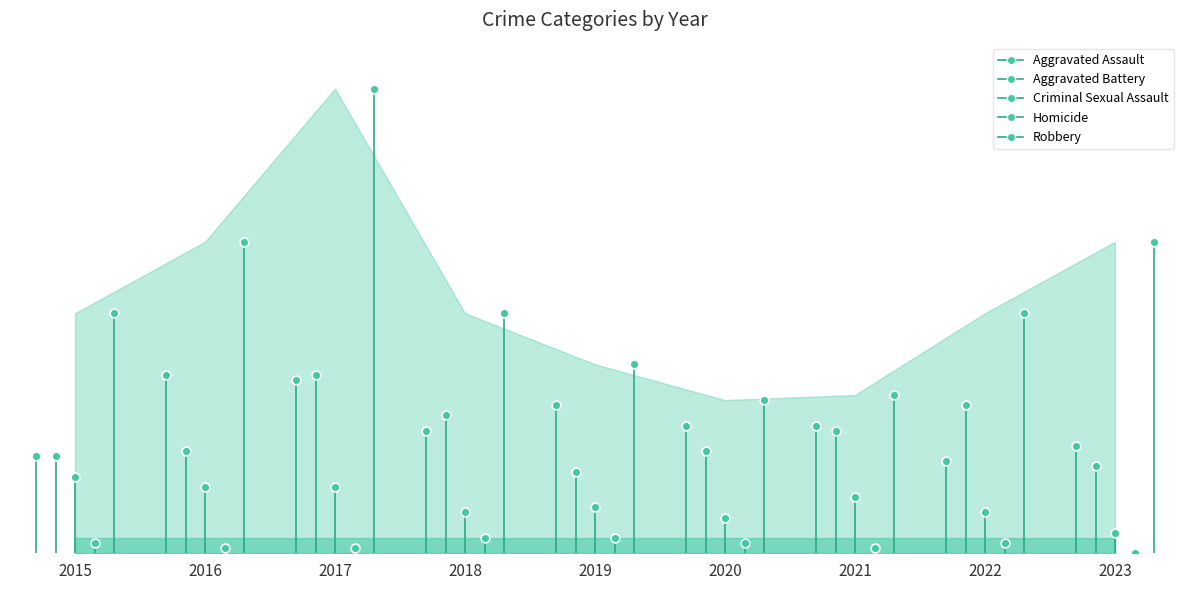

At how many categories does at least one series exceed 84?

1